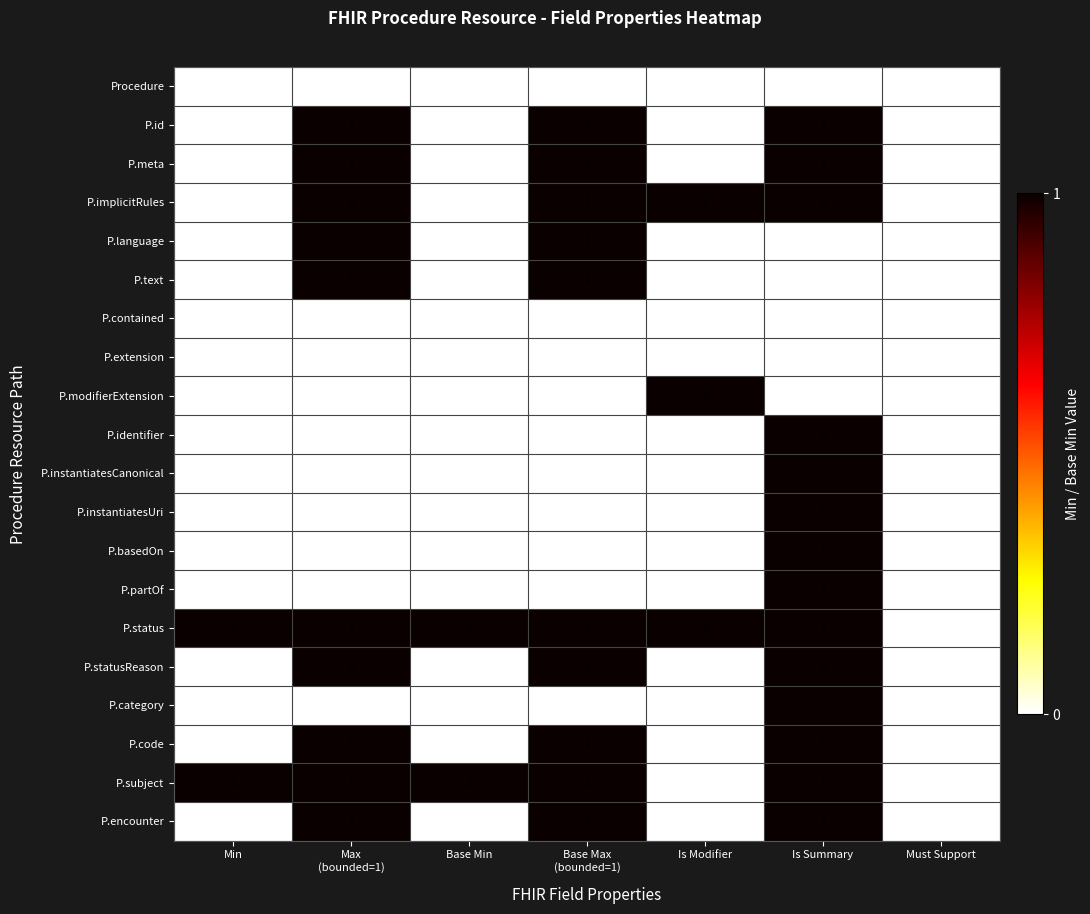

What is the sum of the P.modifierExtension values at Is Modifier and Is Summary?

1